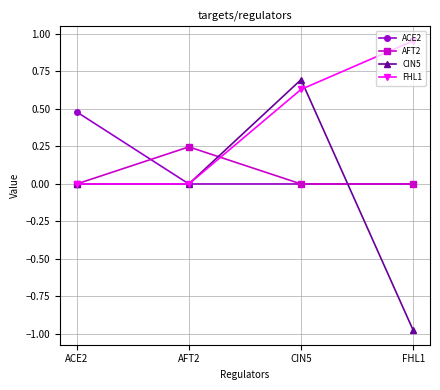

Is this an area chart (filled region under the line)?

No